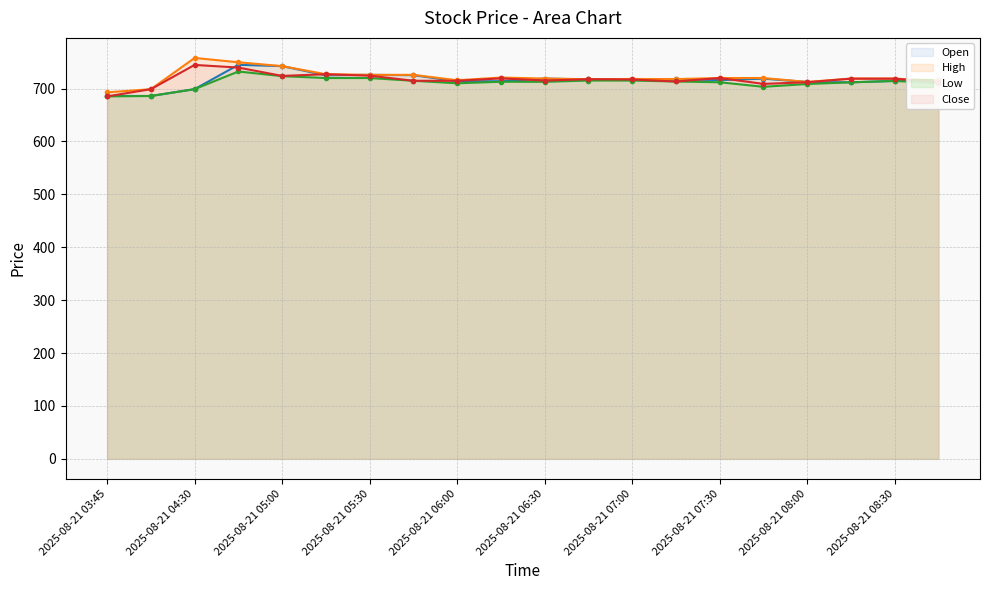

What is the spread (max minus min) of values at 2025-08-21 08:30?

4.3